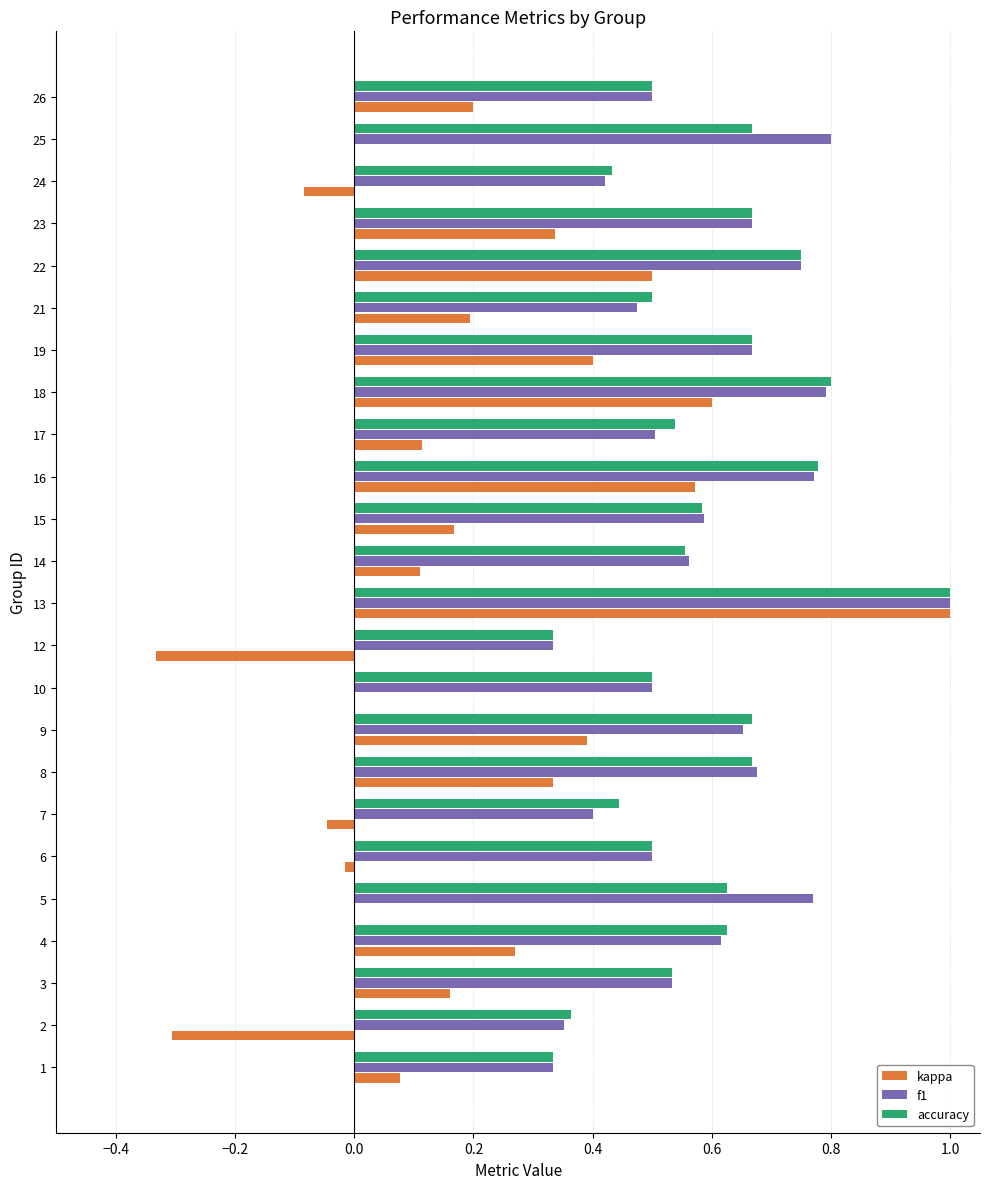

Which series has the widest spread of values?

kappa